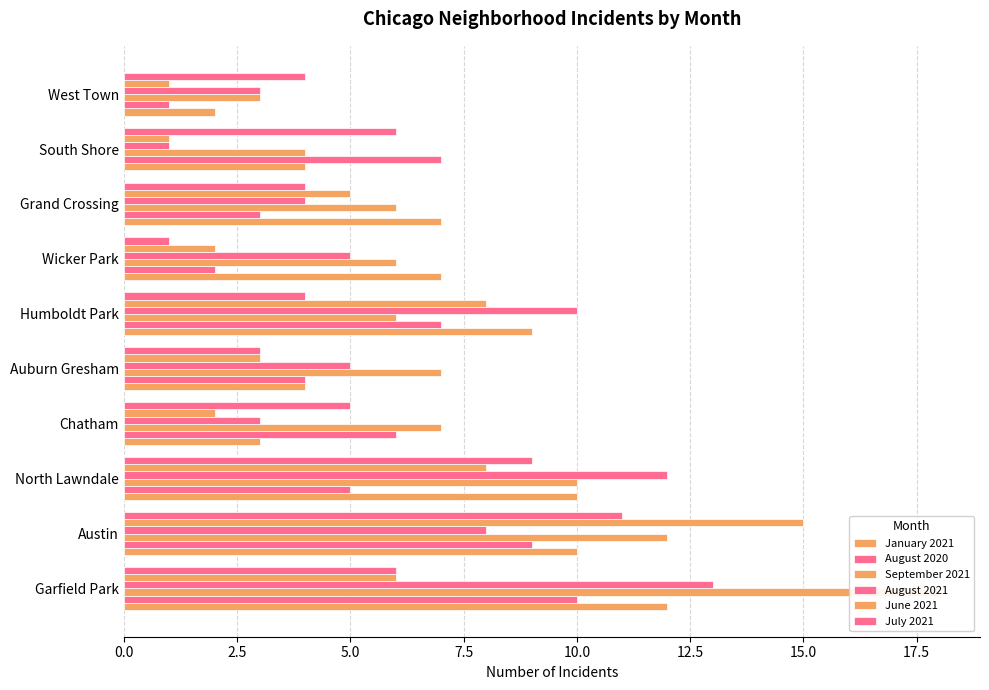

Does the chart contain any negative values?

No